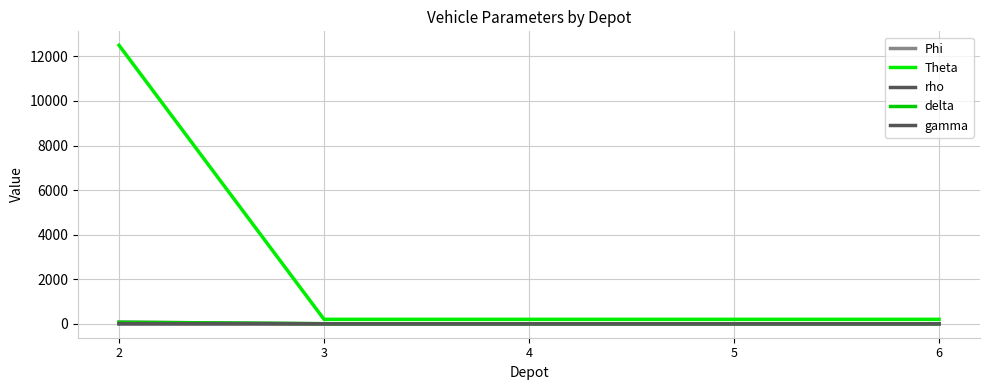

What is the value of the Theta point at the 2nd from the left?

200.0